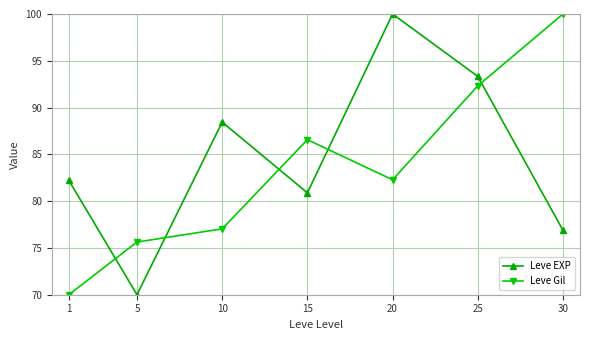

How many categories are shown in the chart?

7